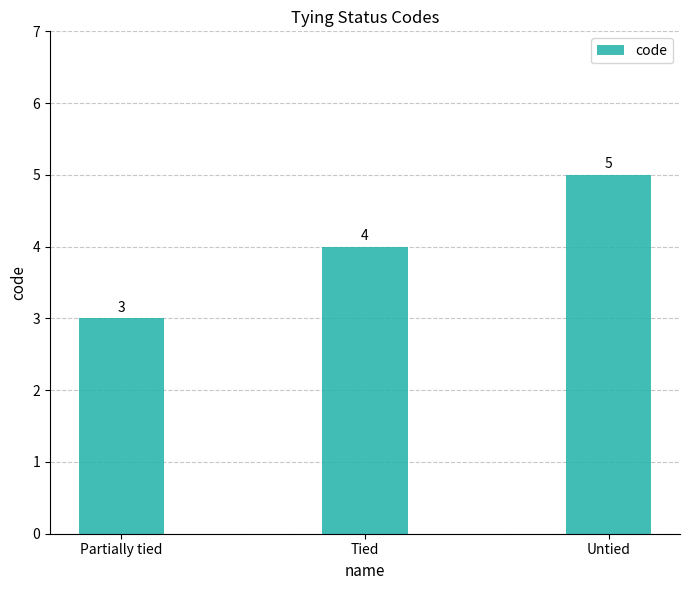

True or false: the data shows 5 at Untied.

True